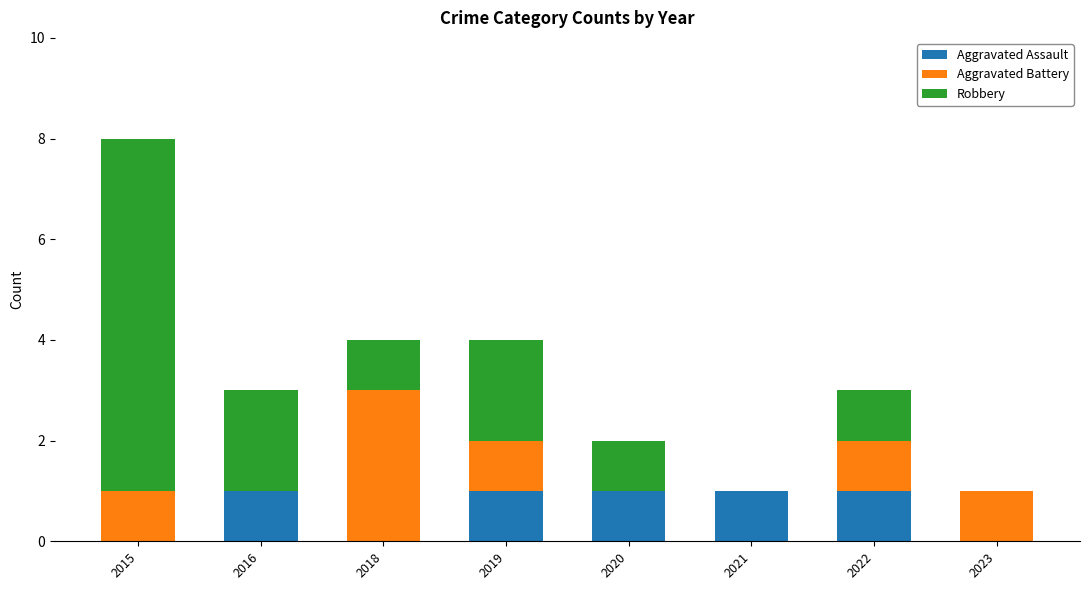

Reading left to right, what are the values for Aggravated Assault?

2015=0	2016=1	2018=0	2019=1	2020=1	2021=1	2022=1	2023=0